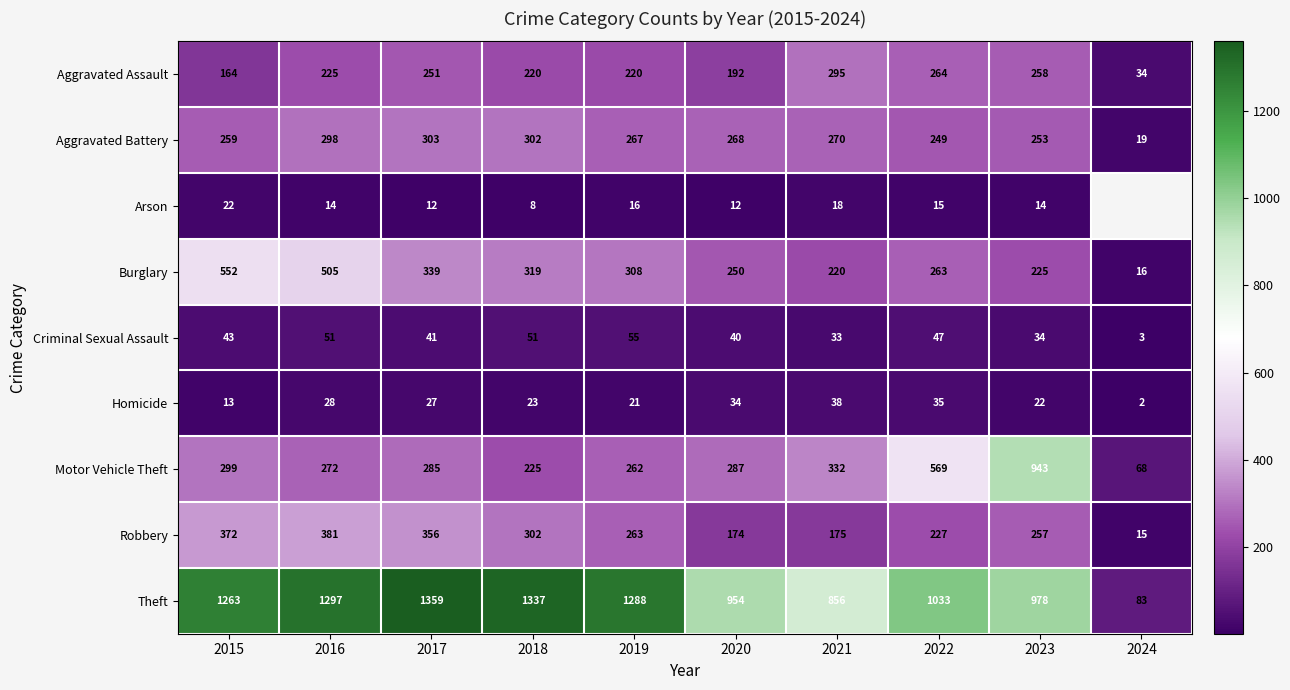

At which label is Burglary closest to 284?

2022